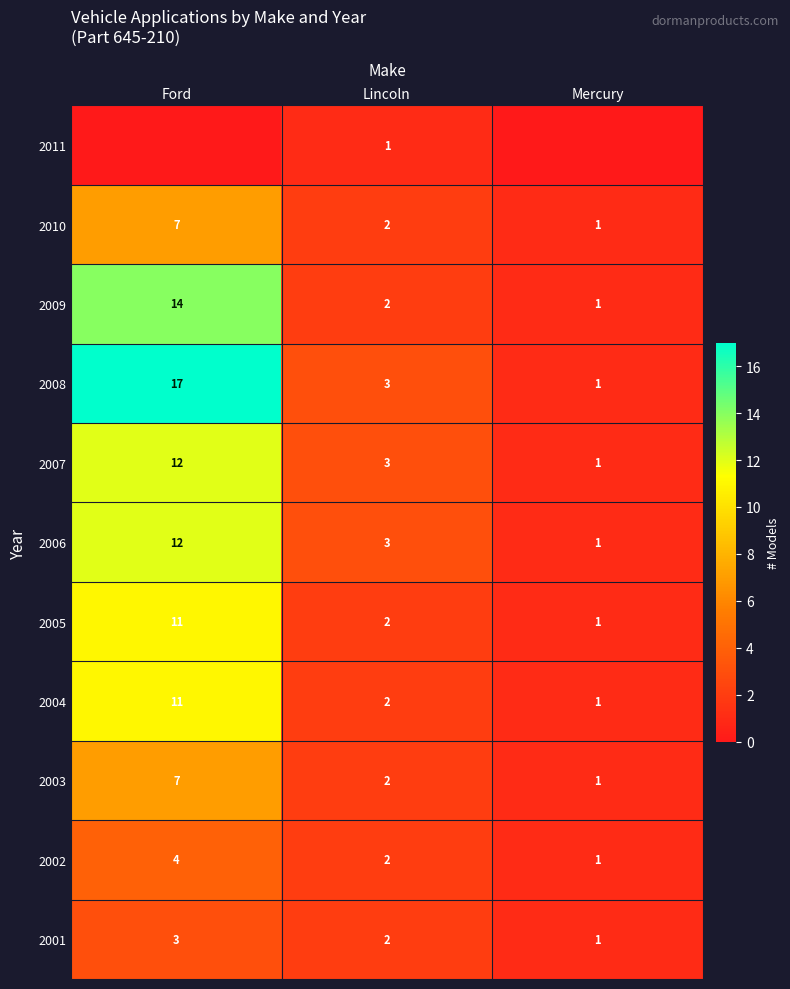

Is the value of 2004 at Lincoln greater than the value of 2011 at Lincoln?

Yes